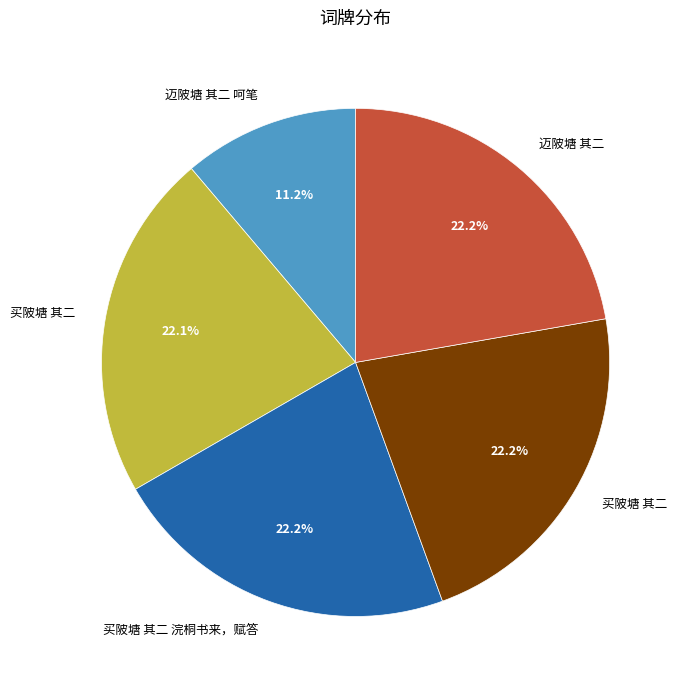

Is there any slice that represents more than half of the pie?

No